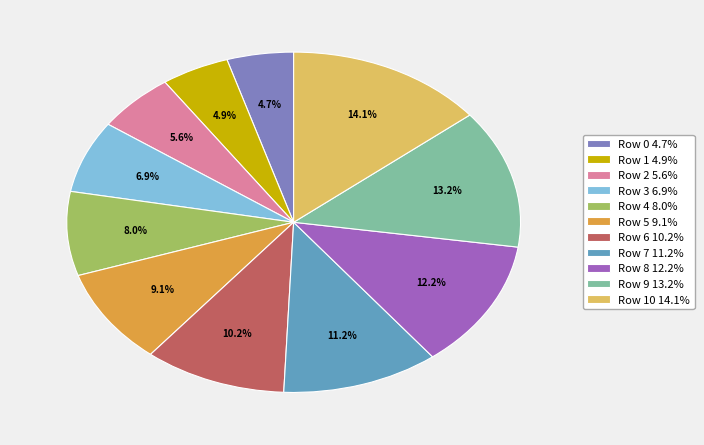

Is there a majority slice in this chart?

No